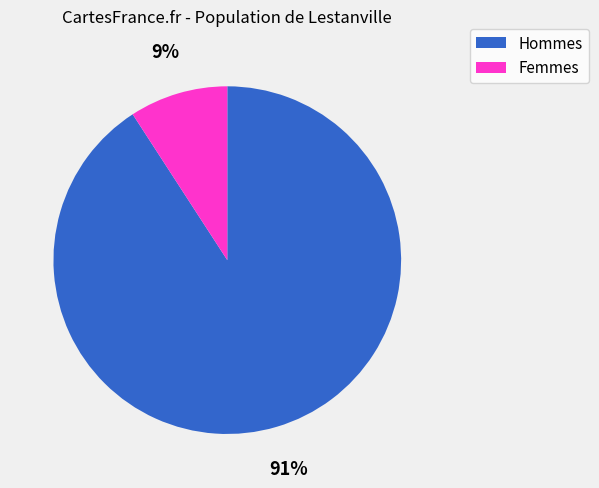

Is it true that Femmes is 9% of the pie?

True